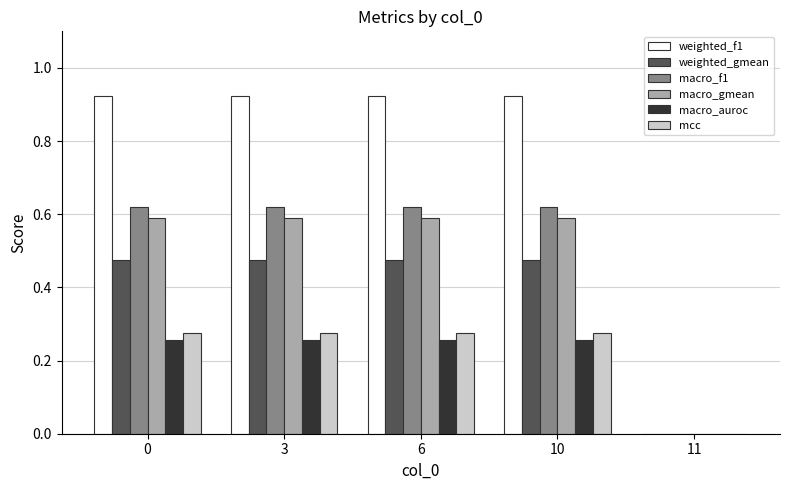

Is the value of macro_f1 at 3 greater than the value of weighted_gmean at 0?

Yes